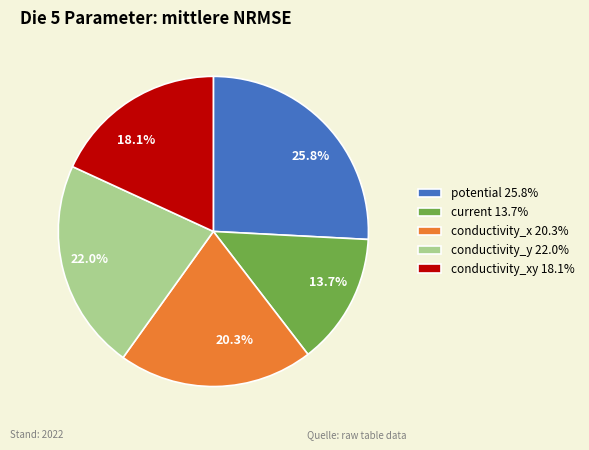

Count the number of slices in the pie.

5